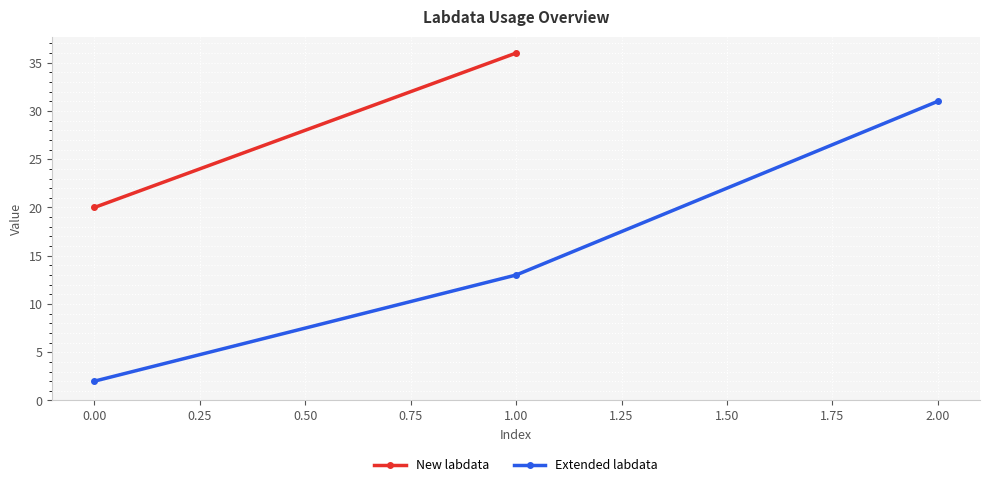

The value of Extended labdata at 1.00 is 18. True or false?

False